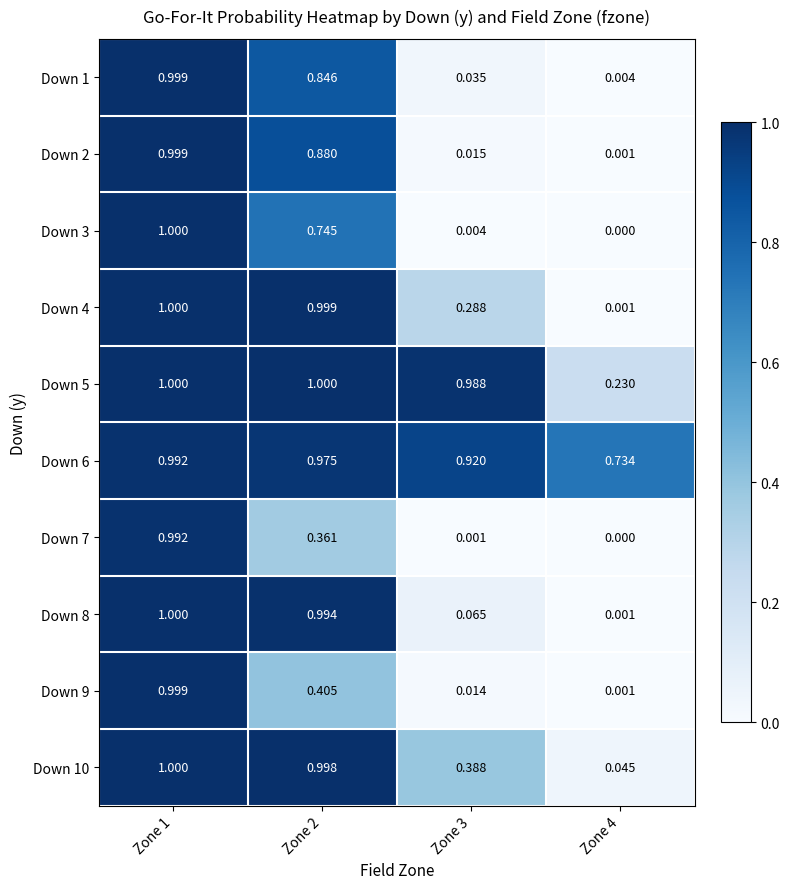

Reading left to right, transcribe all the data shown in this chart.

Down 1: Zone 1=1.0	Zone 2=0.8	Zone 3=0.0	Zone 4=0.0
Down 2: Zone 1=1.0	Zone 2=0.9	Zone 3=0.0	Zone 4=0.0
Down 3: Zone 1=1.0	Zone 2=0.7	Zone 3=0.0	Zone 4=0.0
Down 4: Zone 1=1.0	Zone 2=1.0	Zone 3=0.3	Zone 4=0.0
Down 5: Zone 1=1.0	Zone 2=1.0	Zone 3=1.0	Zone 4=0.2
Down 6: Zone 1=1.0	Zone 2=1.0	Zone 3=0.9	Zone 4=0.7
Down 7: Zone 1=1.0	Zone 2=0.4	Zone 3=0.0	Zone 4=0.0
Down 8: Zone 1=1.0	Zone 2=1.0	Zone 3=0.1	Zone 4=0.0
Down 9: Zone 1=1.0	Zone 2=0.4	Zone 3=0.0	Zone 4=0.0
Down 10: Zone 1=1.0	Zone 2=1.0	Zone 3=0.4	Zone 4=0.0